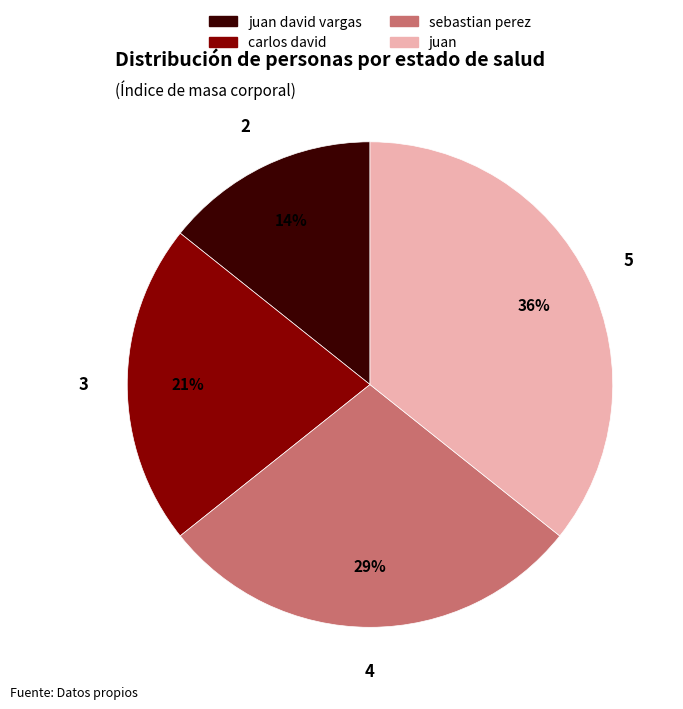

To the nearest percent, what is the average slice percentage?

25%